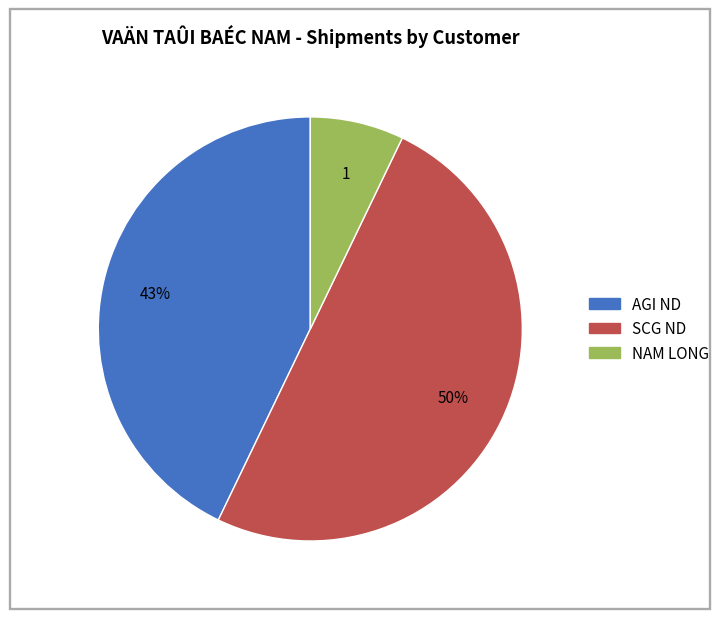

What percentage is the AGI ND slice, to the nearest percent?

43%